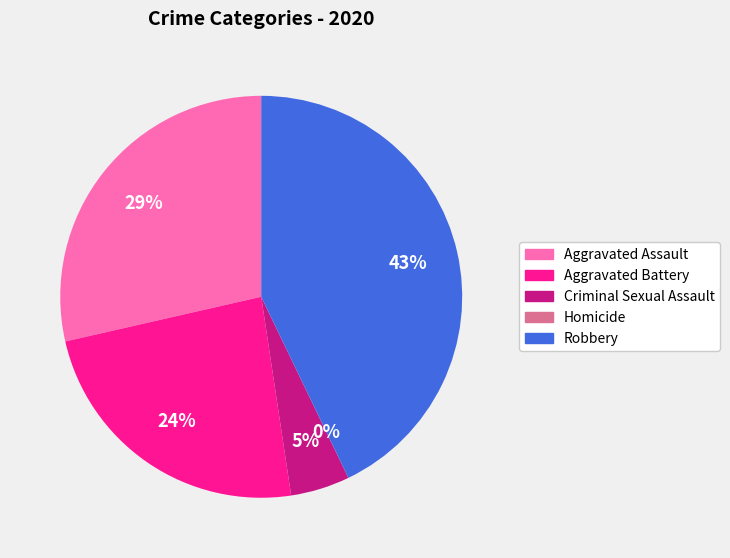

What percentage is the Aggravated Battery slice, to the nearest percent?

24%